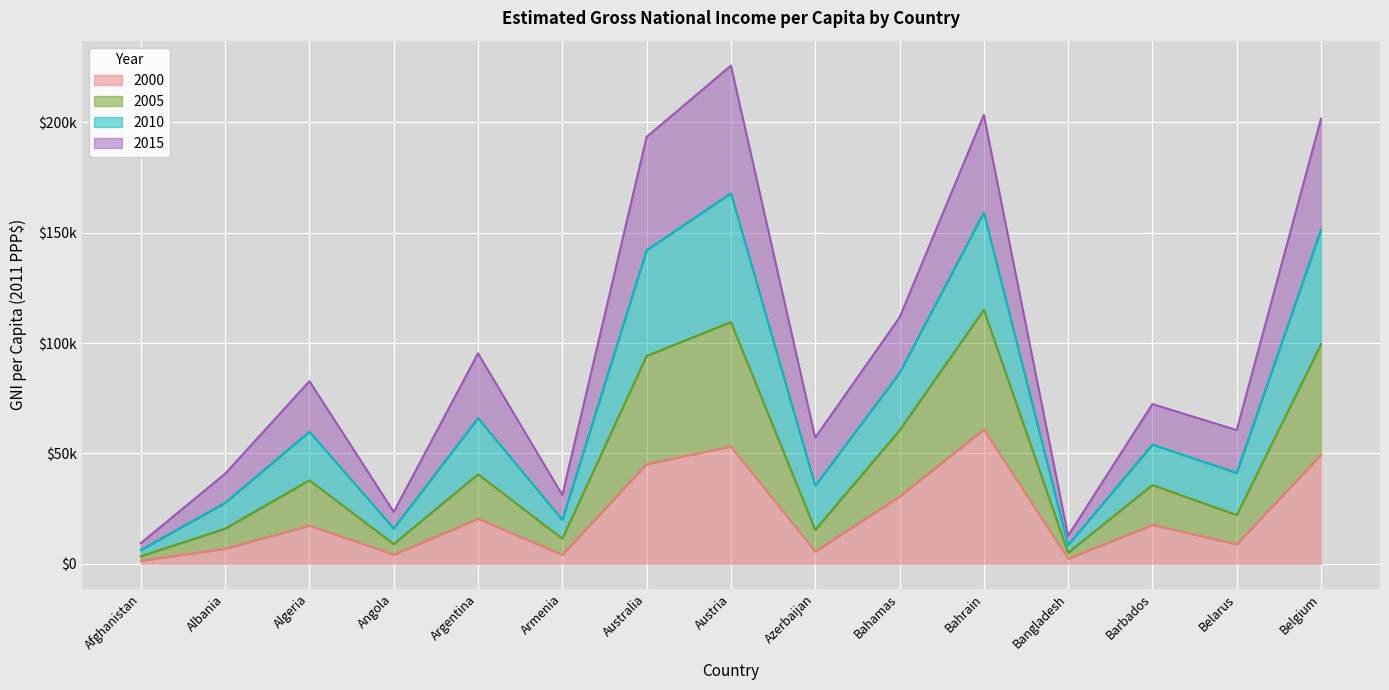

What are all the series names shown in the legend?

2000, 2005, 2010, 2015